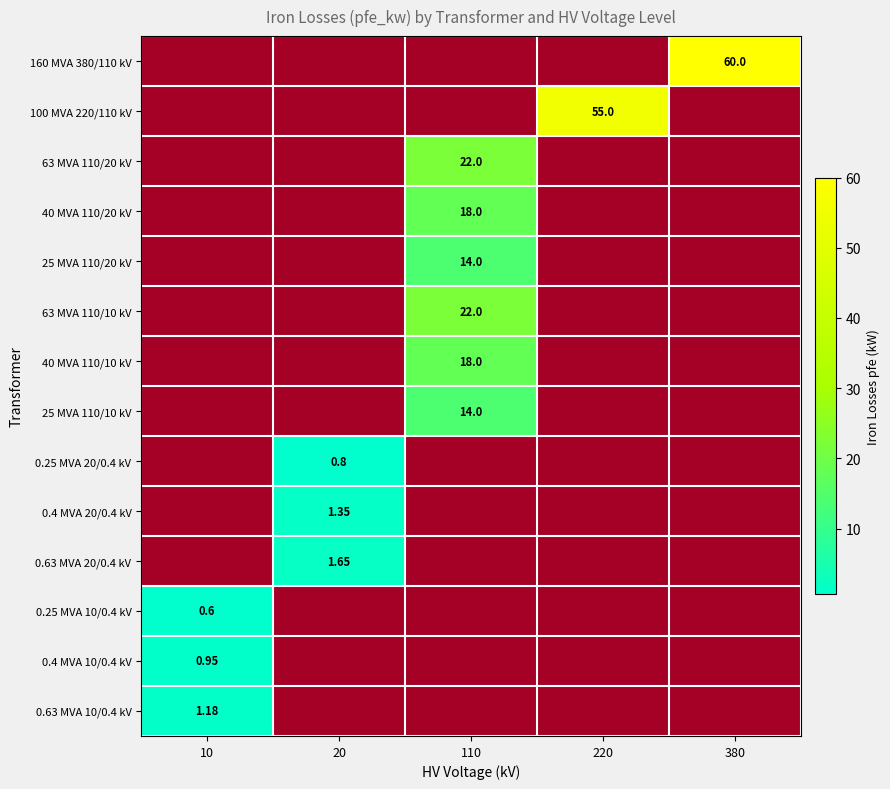

What value does the 0.4 MVA 20/0.4 kV series have at 20?

1.4